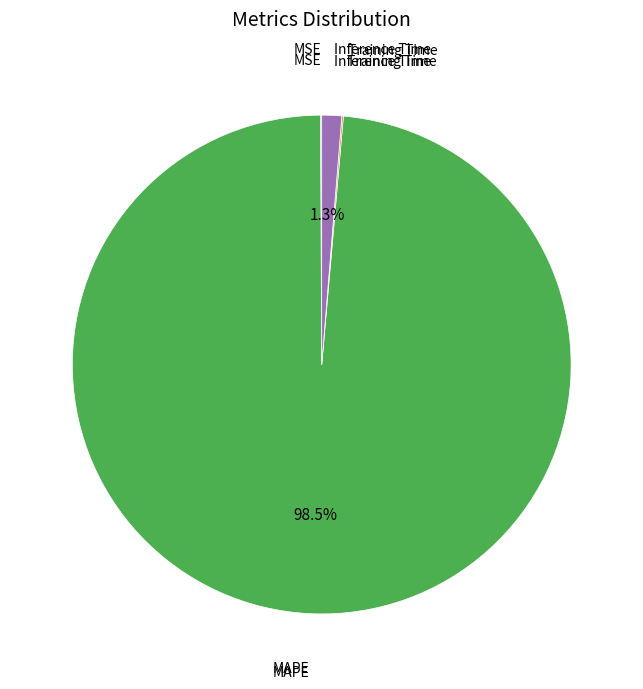

Which category has the biggest portion of the pie?

MAPE